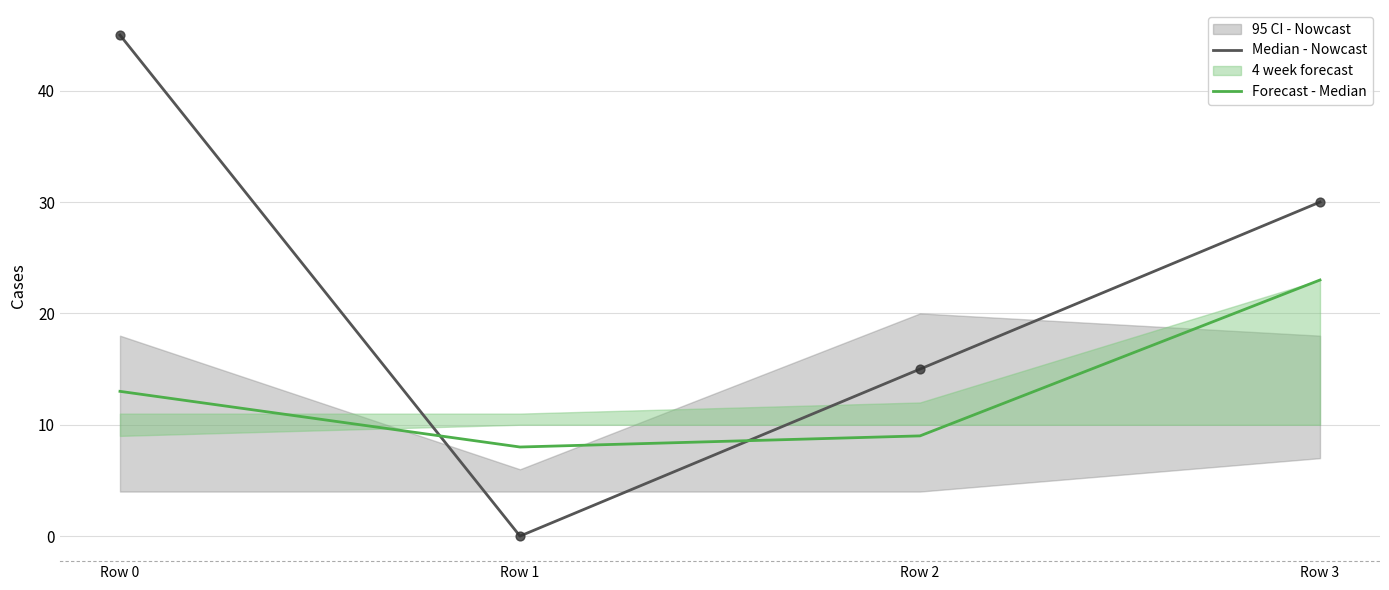

Which series contains the highest Y value?

Median - Nowcast